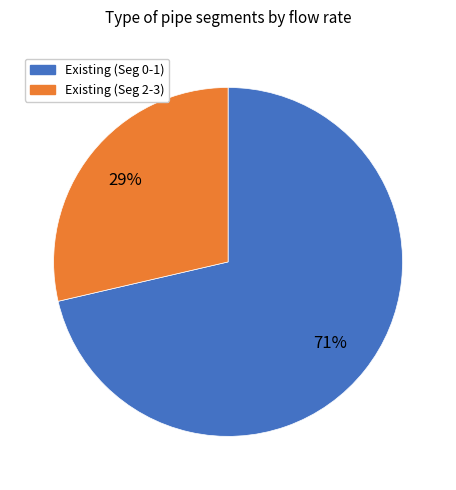

Does any single category account for the majority?

Yes